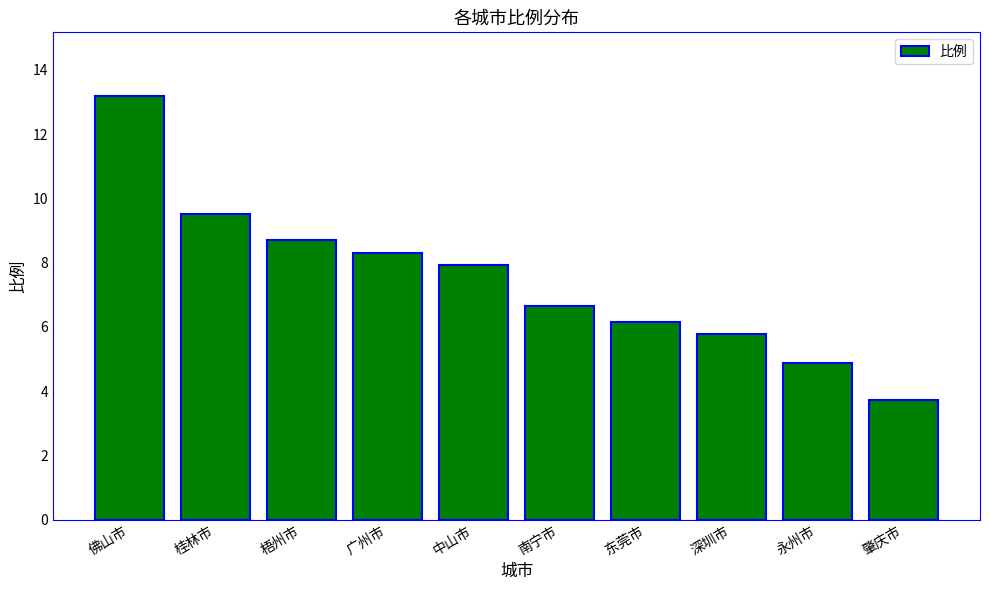

List the labels in order of value, smallest first.

肇庆市, 永州市, 深圳市, 东莞市, 南宁市, 中山市, 广州市, 梧州市, 桂林市, 佛山市